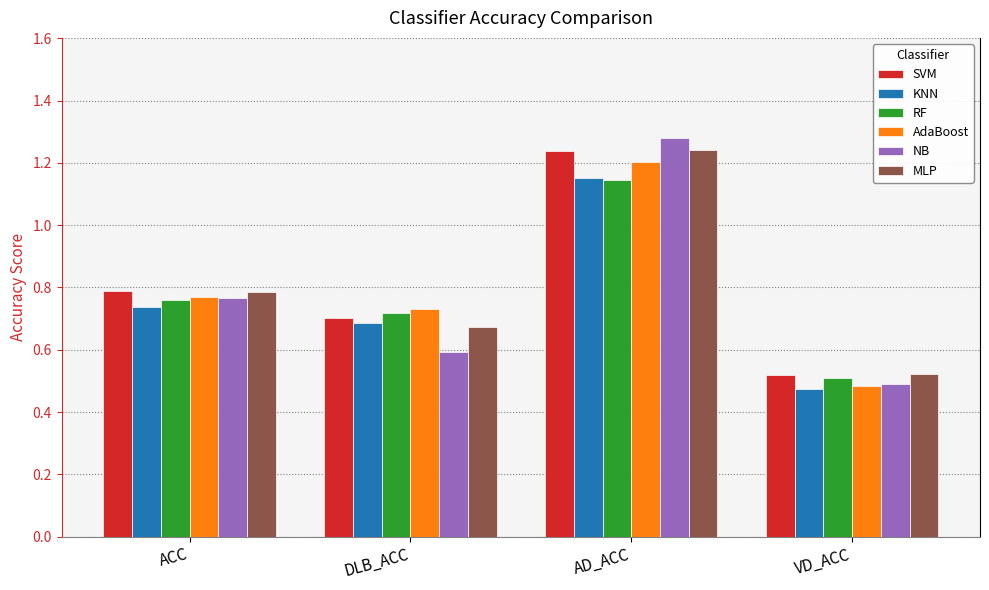

Which series has the largest range (max minus min)?

NB